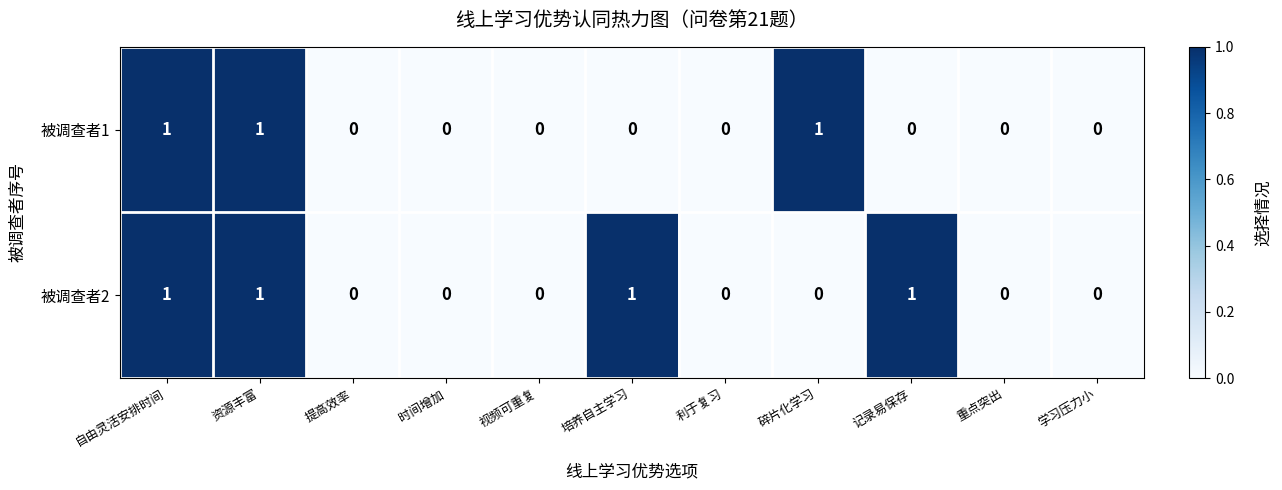

Rank the series at 培养自主学习 from lowest to highest value.

被调查者1, 被调查者2